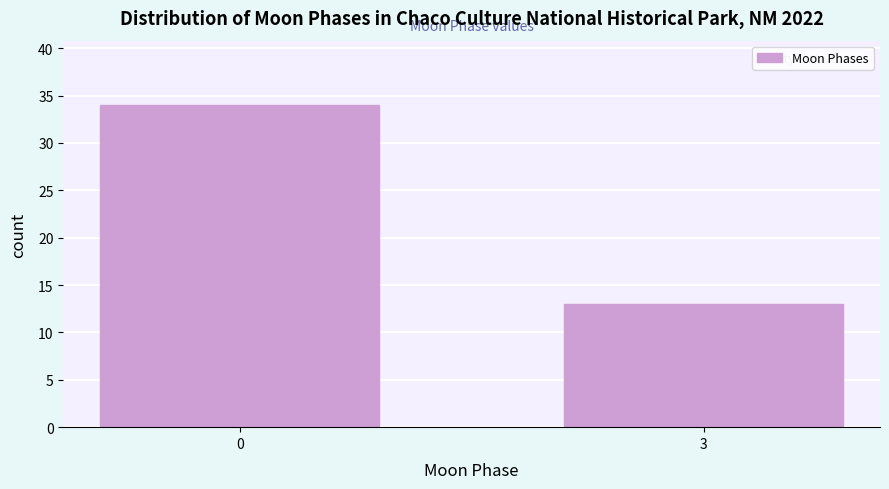

Reading left to right, extract all data points from this chart.

34	13